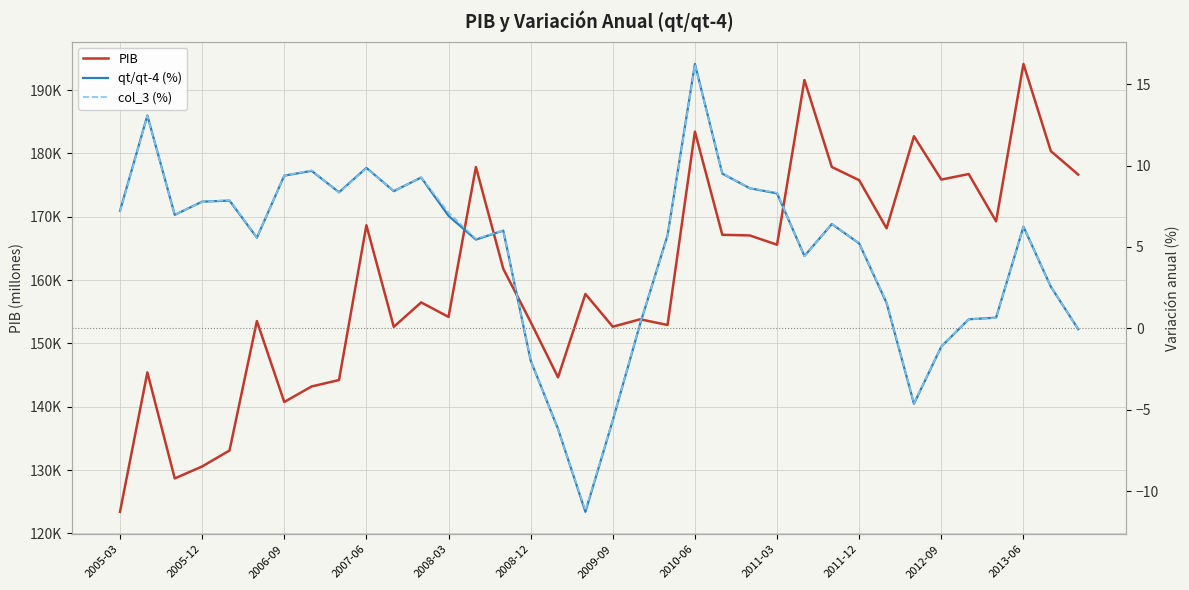

In col_3 (%), how many points are higher than both neighbors (excluding endpoints)?

9